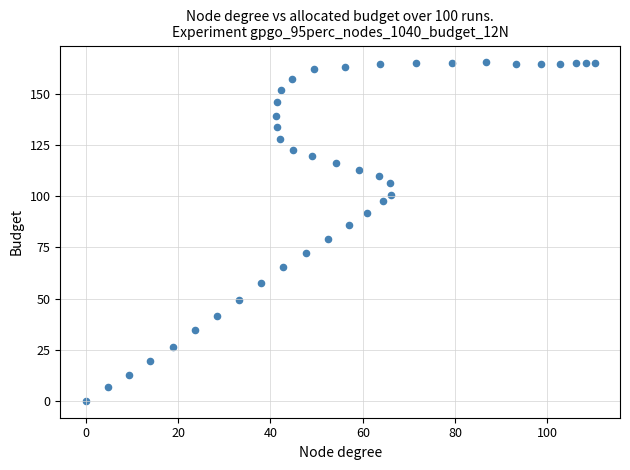

What is the range of Y values (max minus min)?

165.5